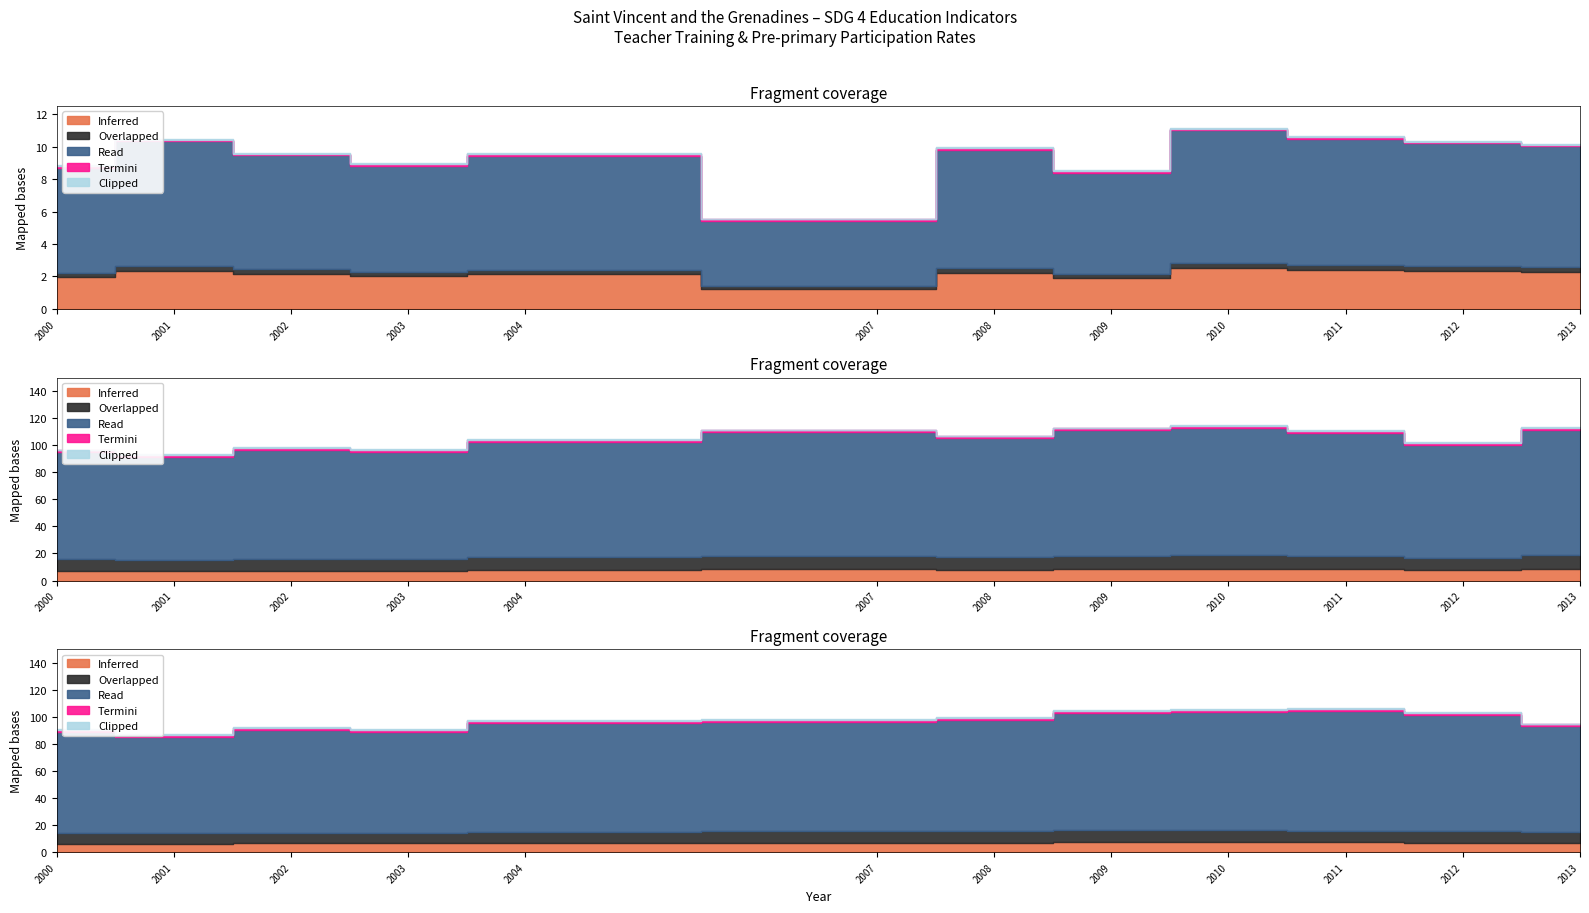

The value of Clipped at 2010 is 0.1. True or false?

True